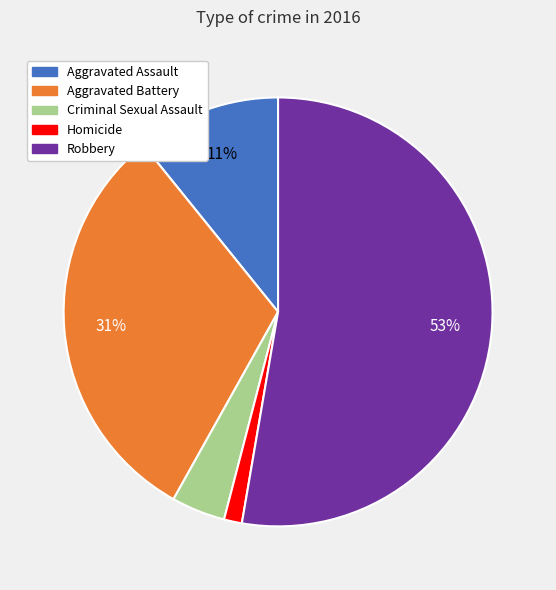

Rank the categories by value from highest to lowest.

Robbery, Aggravated Battery, Aggravated Assault, Criminal Sexual Assault, Homicide